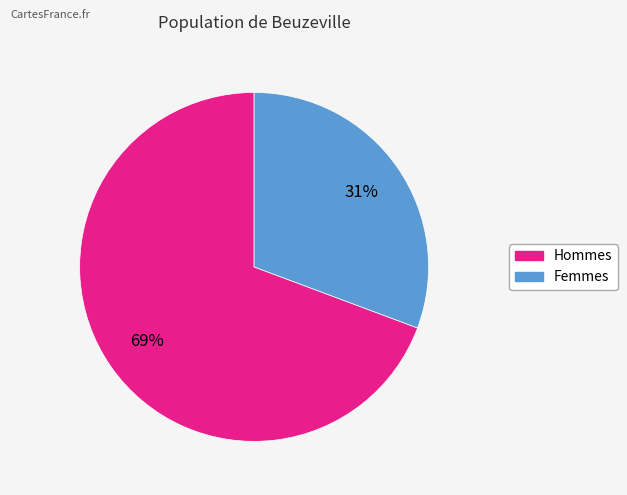

To the nearest percent, what is the average slice percentage?

50%